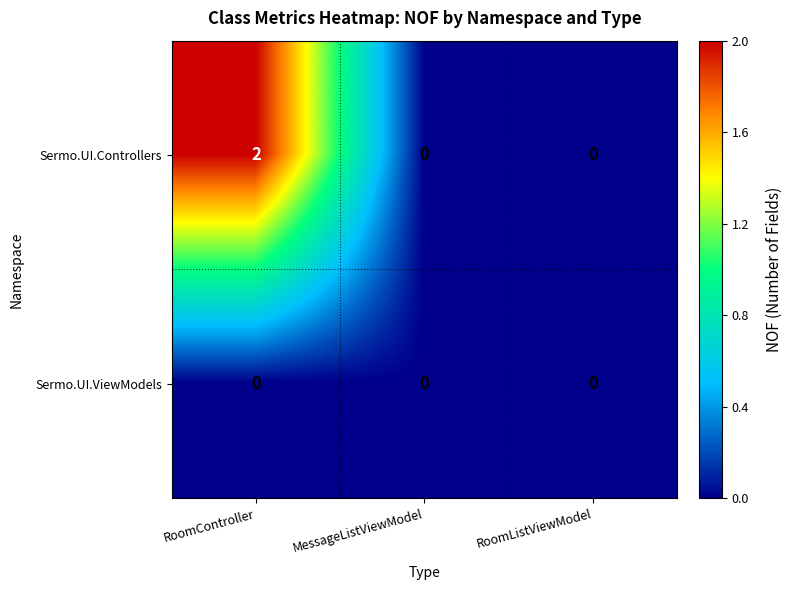

Is the value of Sermo.UI.ViewModels at MessageListViewModel greater than the value of Sermo.UI.Controllers at RoomController?

No